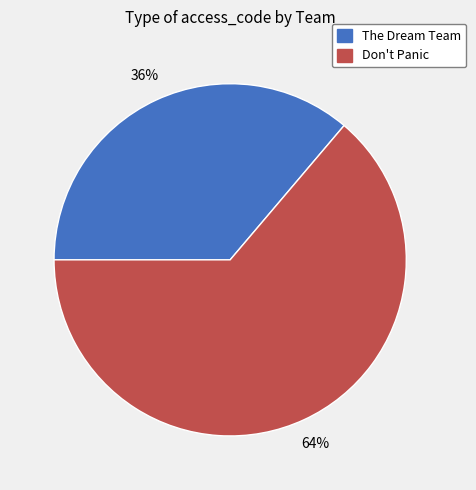

Do The Dream Team and Don't Panic together represent more than half of the pie?

Yes